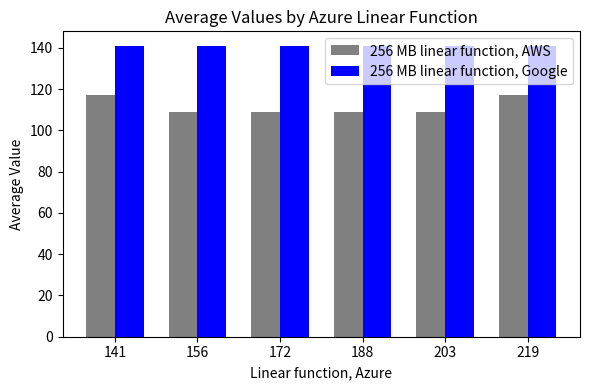

Which series changed the most between 188 and 219?

256 MB linear function, AWS